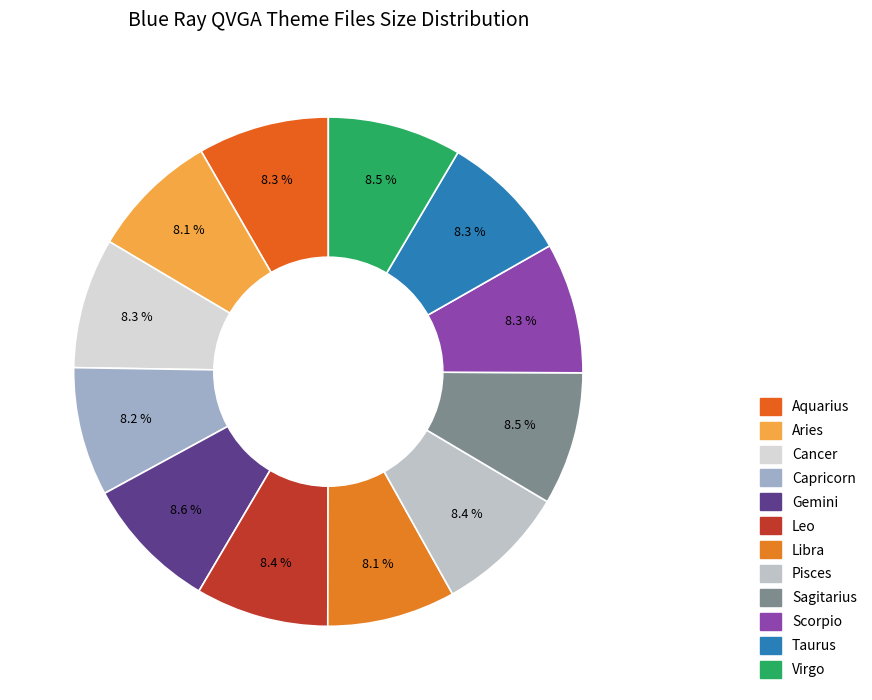

Which category has the biggest portion of the pie?

Gemini